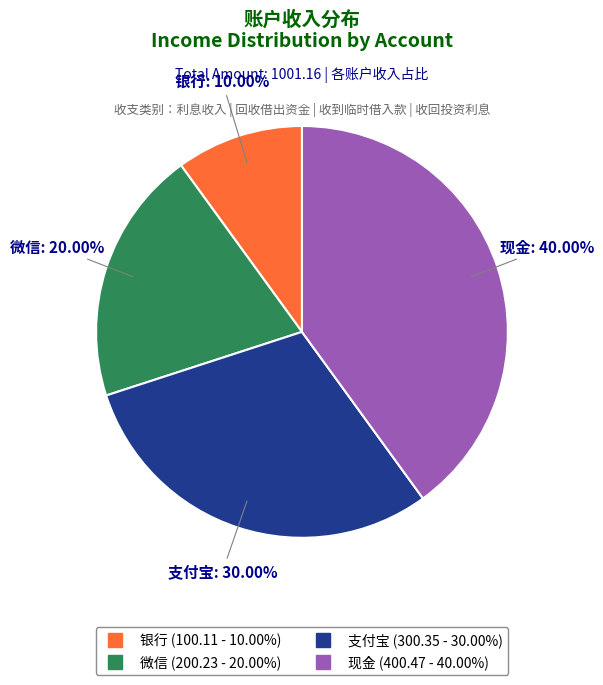

How many segments does this pie chart have?

4